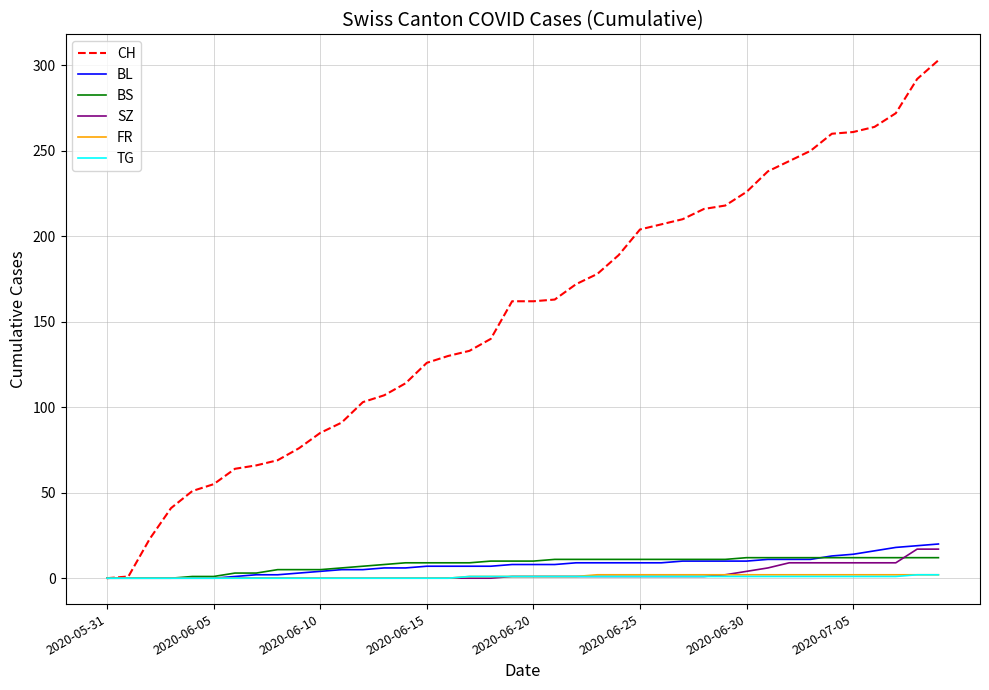

What is the sum of all TG values?

25